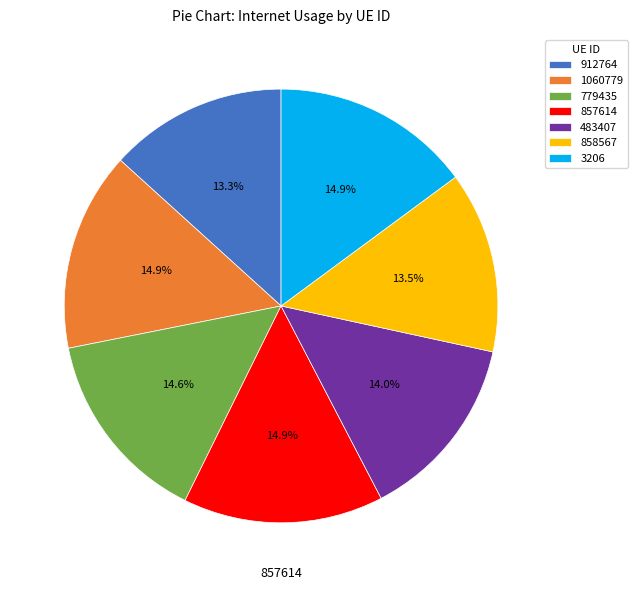

Is there any slice that represents more than half of the pie?

No